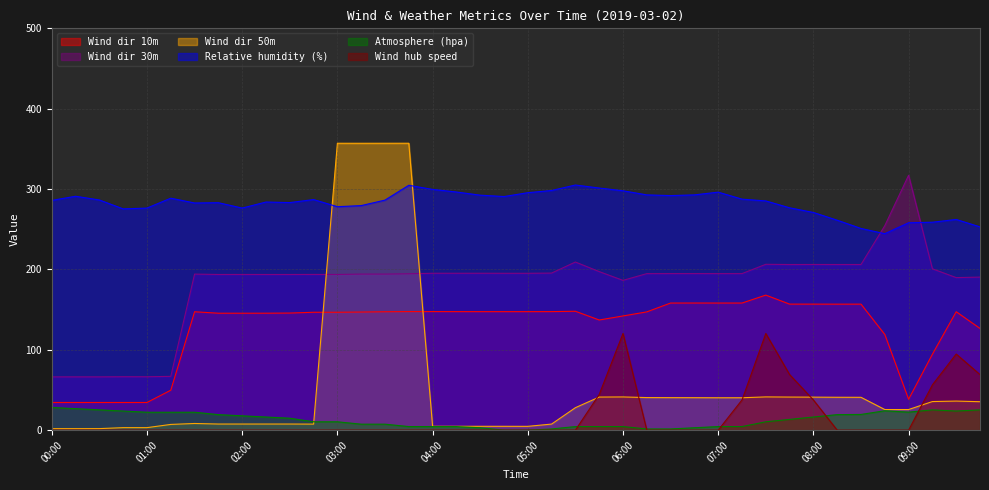

The value of Relative humidity (%) at 05:00 is 295.5. True or false?

True